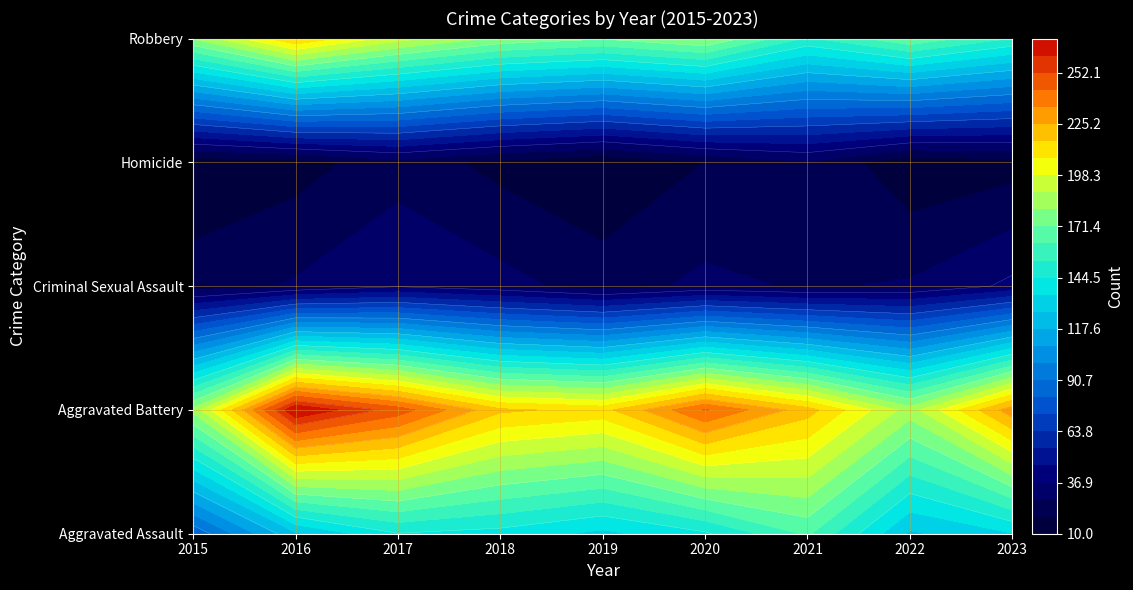

At how many categories does at least one series exceed 87?

9